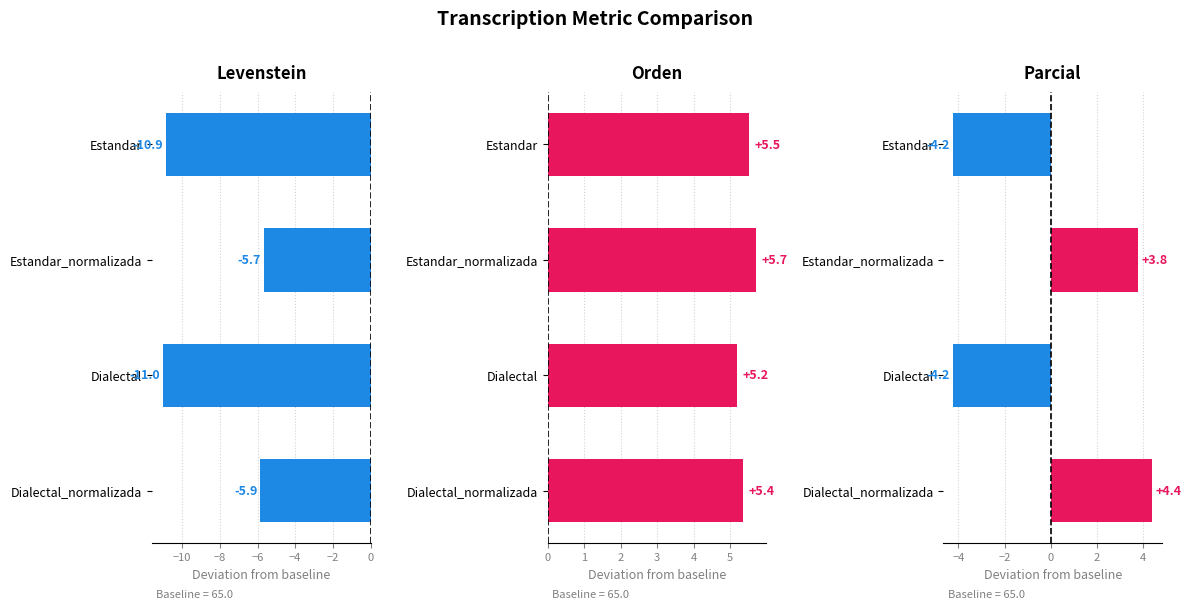

How many bars are there in total?

12